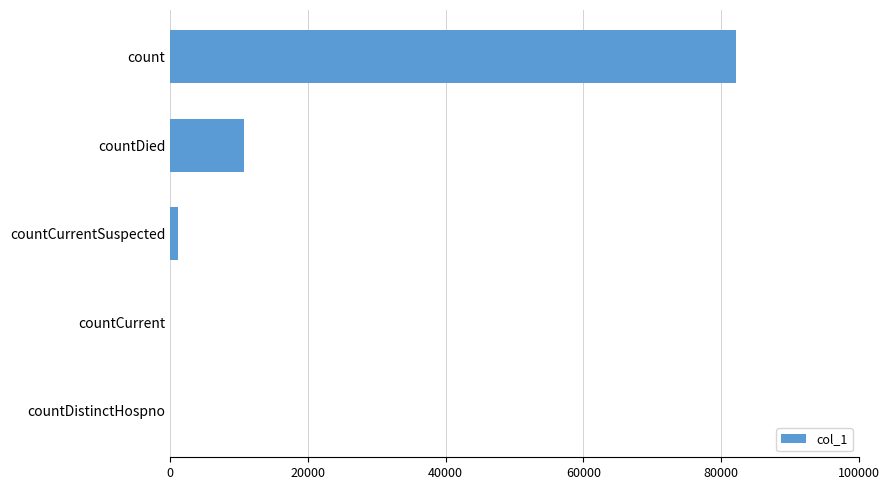

What is the maximum value shown in the chart?

82163